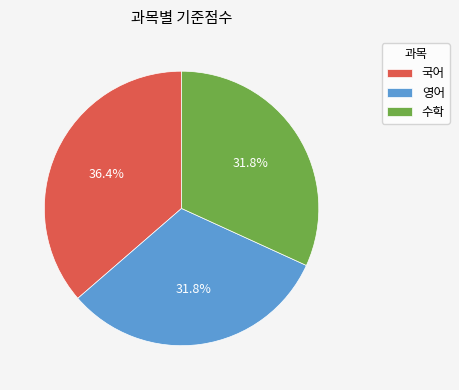

What percentage is NOT represented by 영어?

68.2%